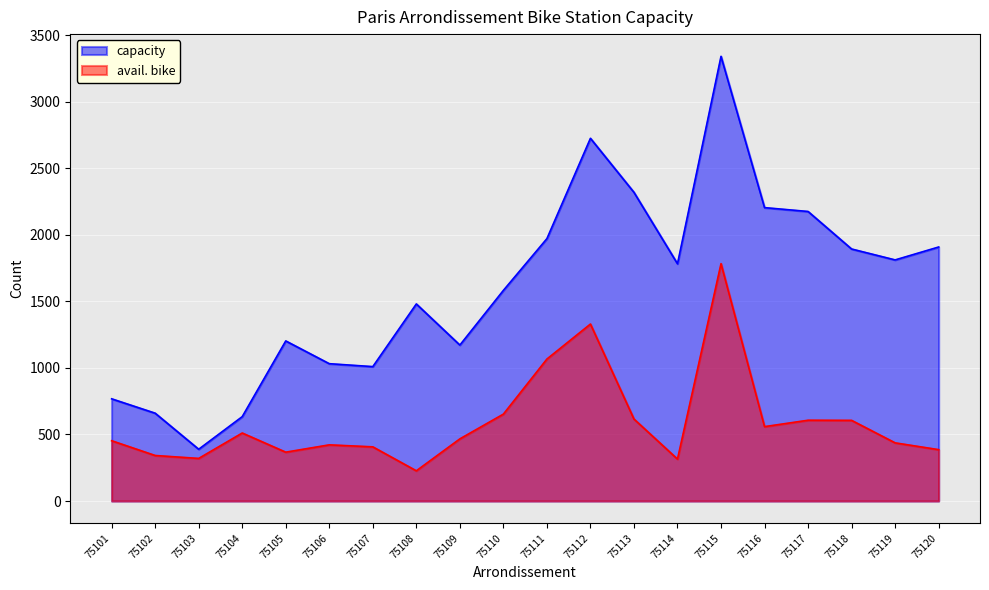

Which series changed the most between 75112 and 75115?

capacity